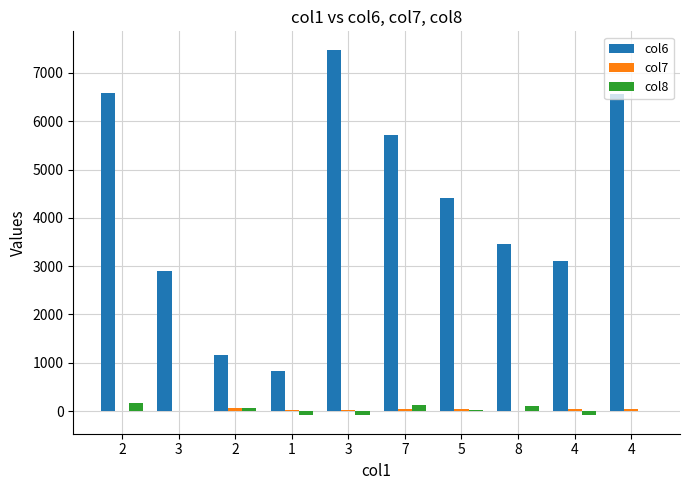

How many data points in col8 are above 20?

5